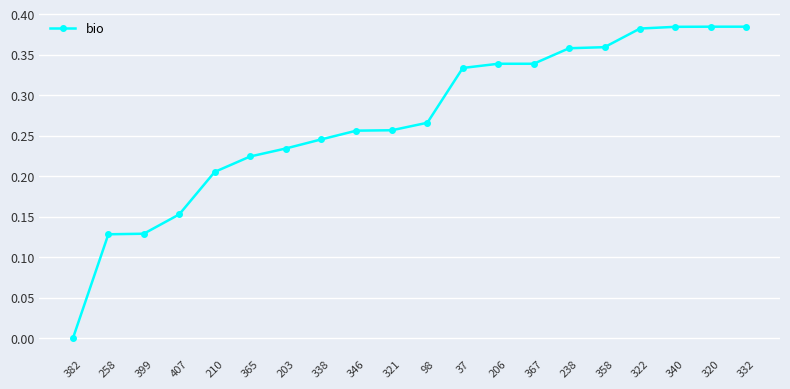

What is the change in value from 365 to 320?

+0.2